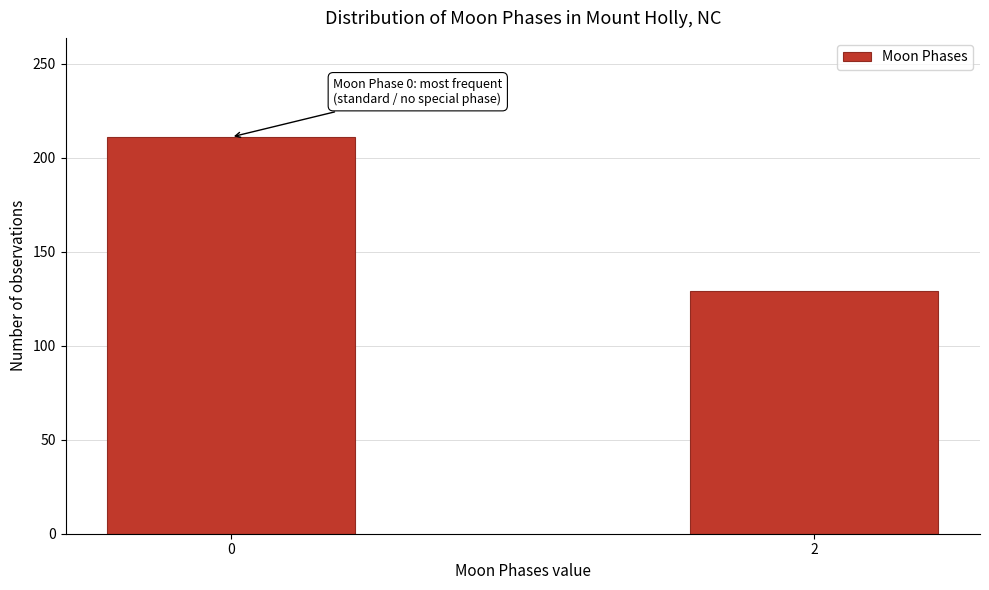

Reading left to right, what are all the values shown in this chart?

211	129